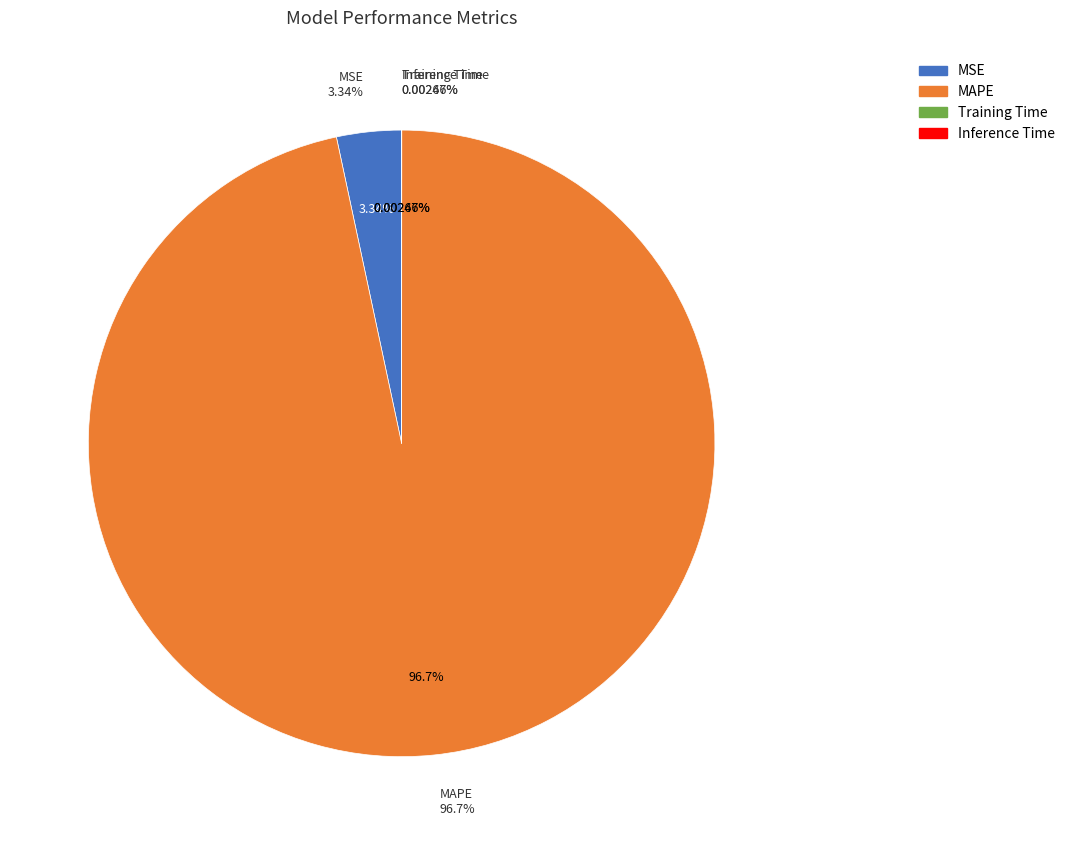

Is it true that MAPE is 84% of the pie?

False